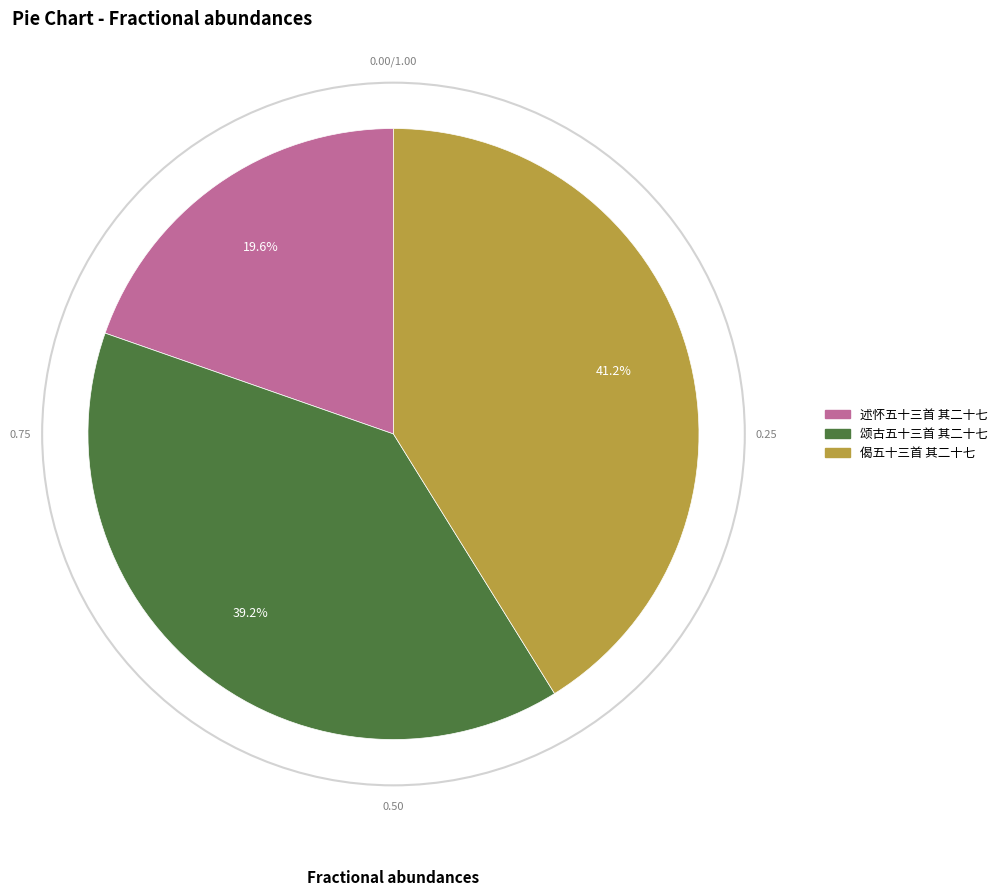

To the nearest percent, what percentage of the pie is 颂古五十三首 其二十七?

39%